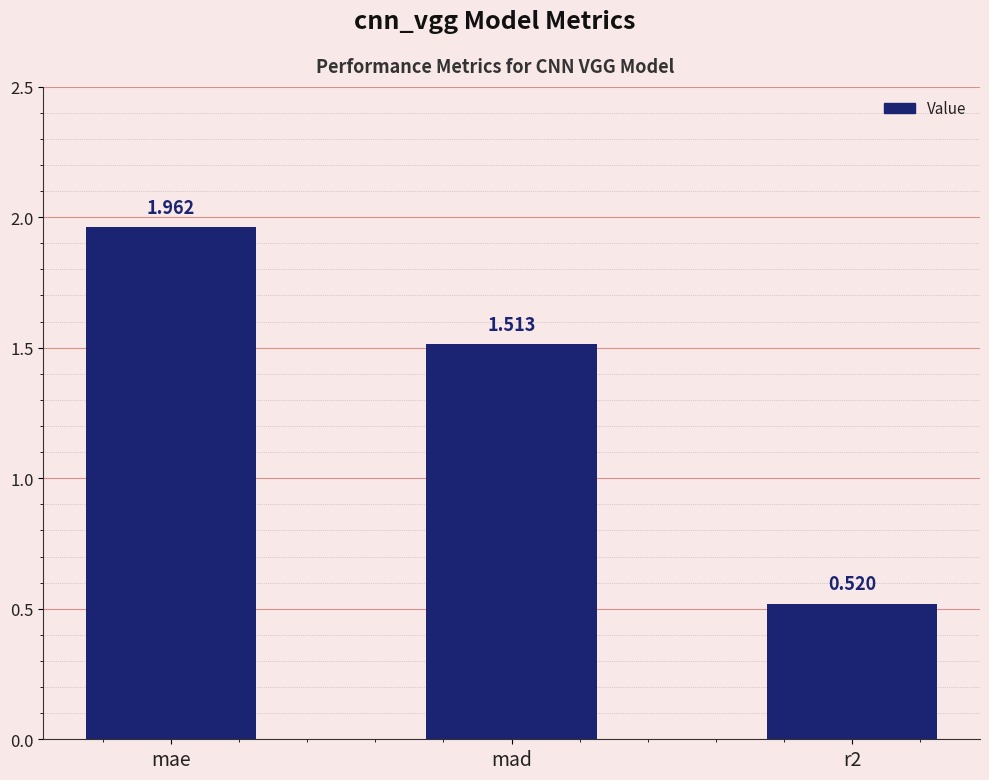

What is the change in value from mad to r2?

-1.0